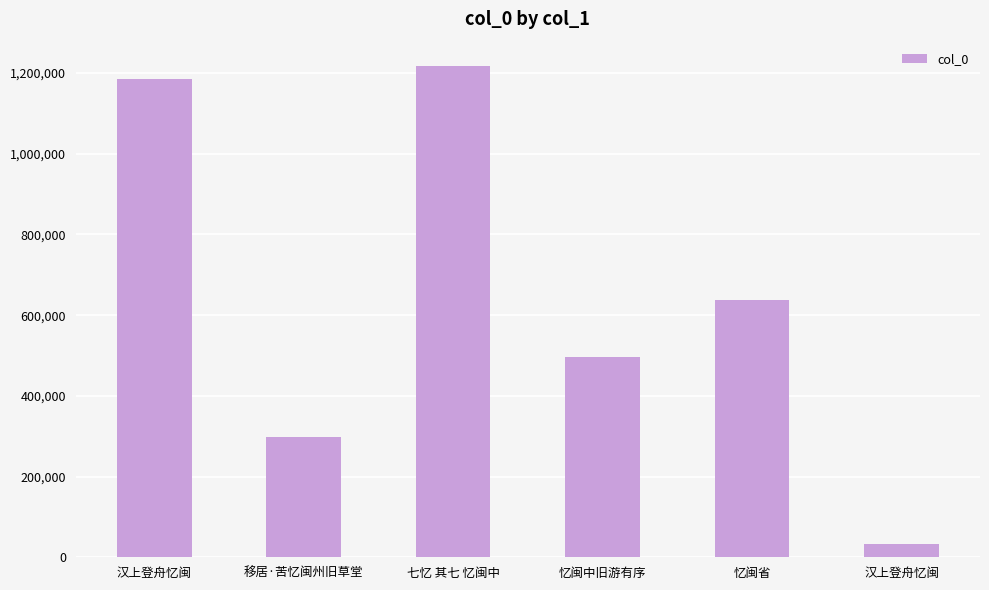

What is the difference between the values at 忆闽中旧游有序 and 忆闽省?

140731